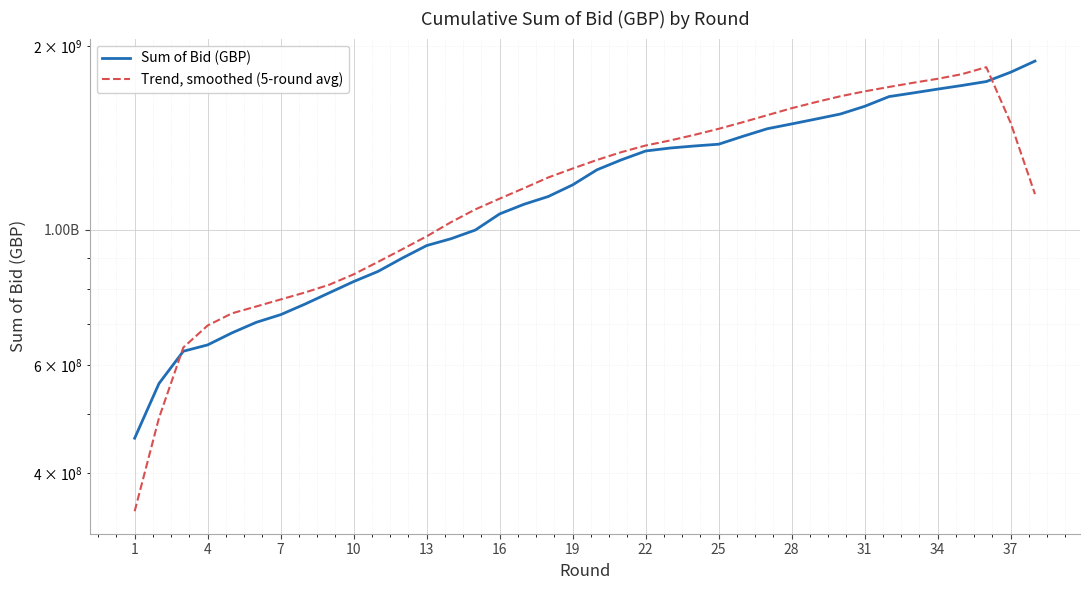

At which category does the chart reach its minimum across all series?

1